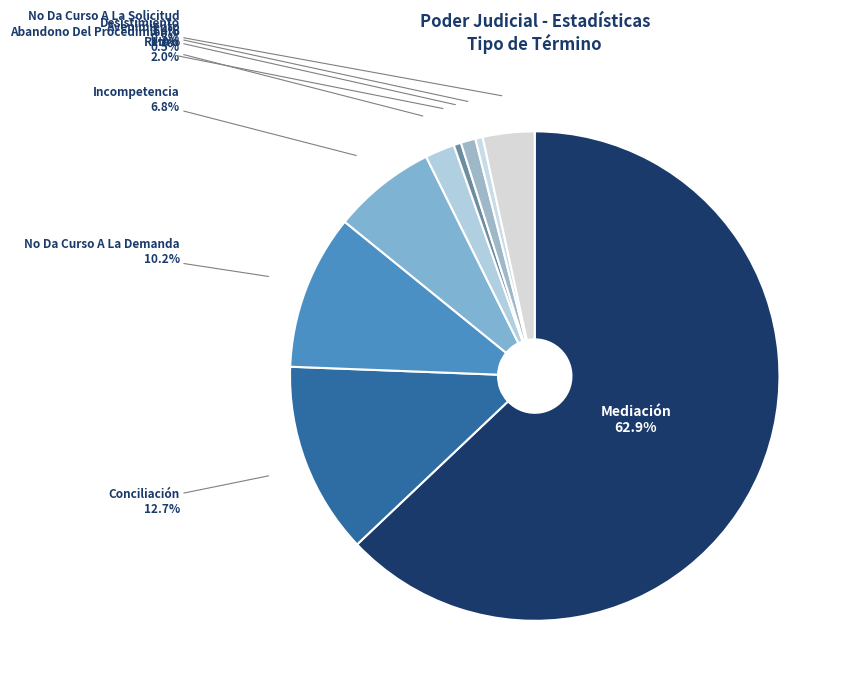

What is the largest slice in the pie chart?

Mediación